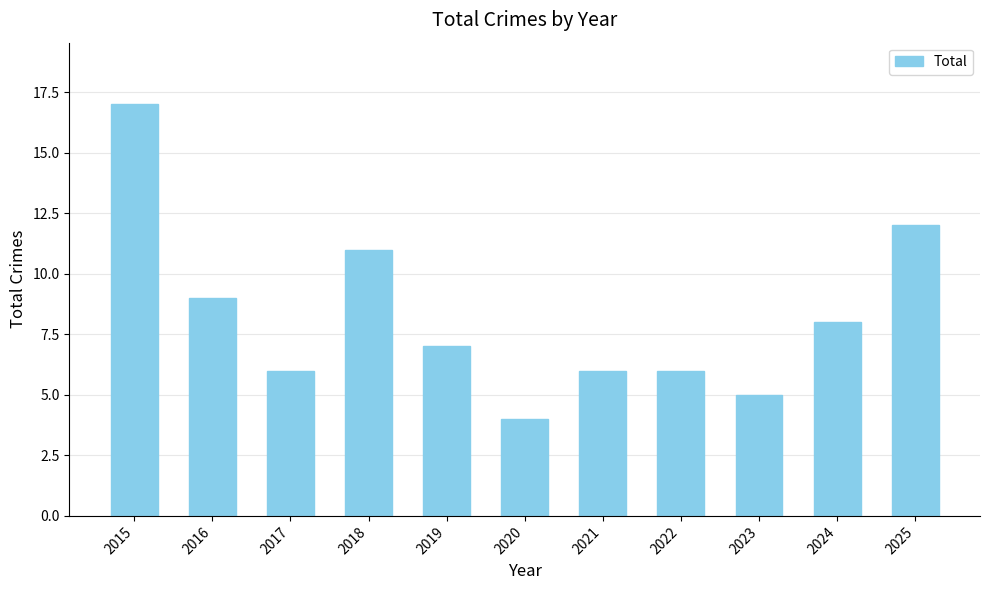

Reading left to right, list all the values displayed in this chart.

17	9	6	11	7	4	6	6	5	8	12